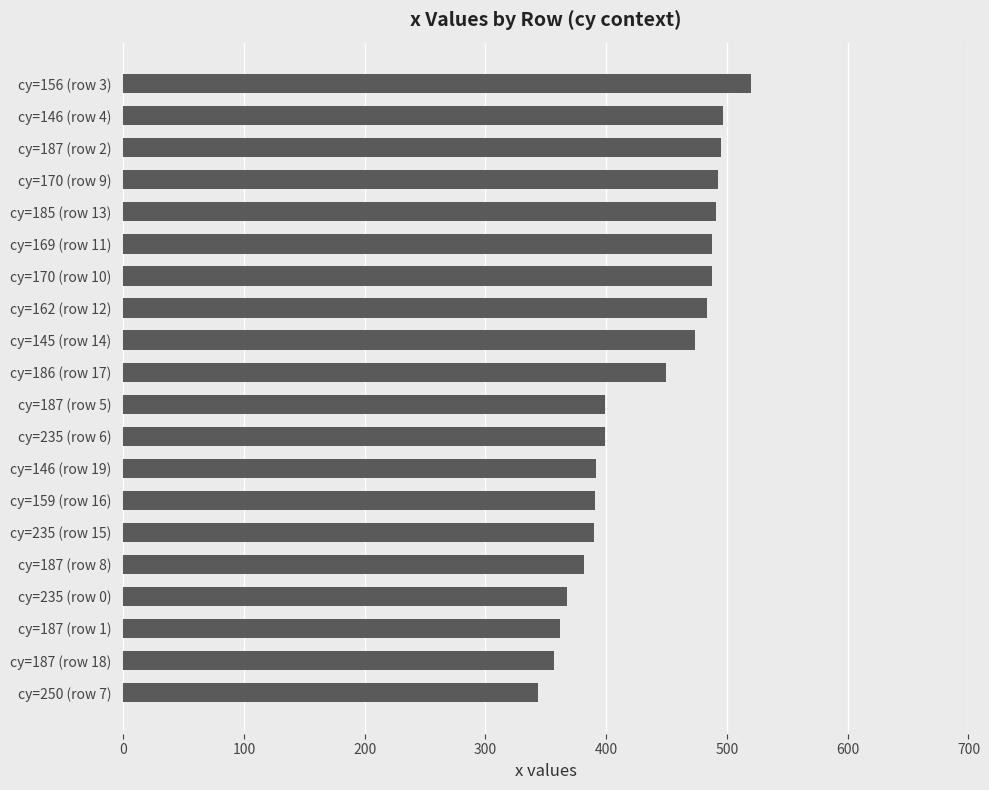

What is the label of the 12th bar from the bottom?

cy=145 (row 14)